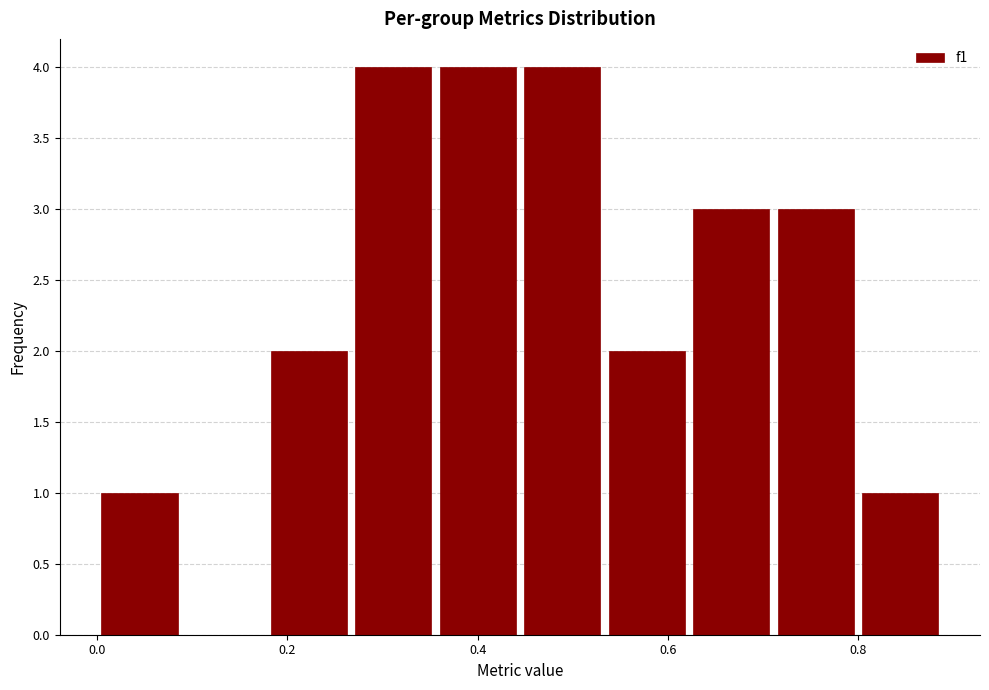

Reading left to right, transcribe this chart: for each bar, give the range it covers on the x-axis and its height. Neither the bar edges nor the heights are printed on the chart, so give them approximately, as read against the axes.

0.00 to 0.08: 1
0.08 to 0.18: 0
0.18 to 0.26: 2
0.26 to 0.36: 4
0.36 to 0.44: 4
0.44 to 0.54: 4
0.54 to 0.62: 2
0.62 to 0.72: 3
0.72 to 0.80: 3
0.80 to 0.88: 1